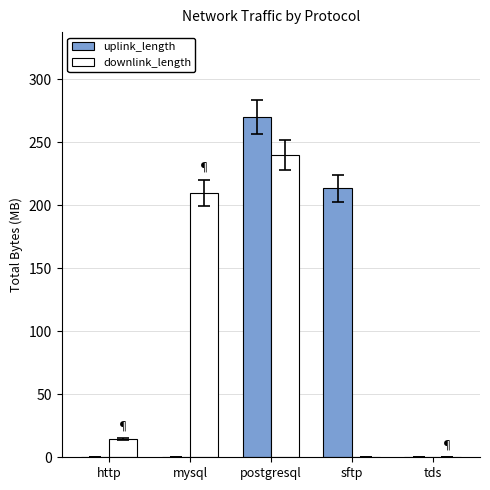

Are the bars horizontal?

No